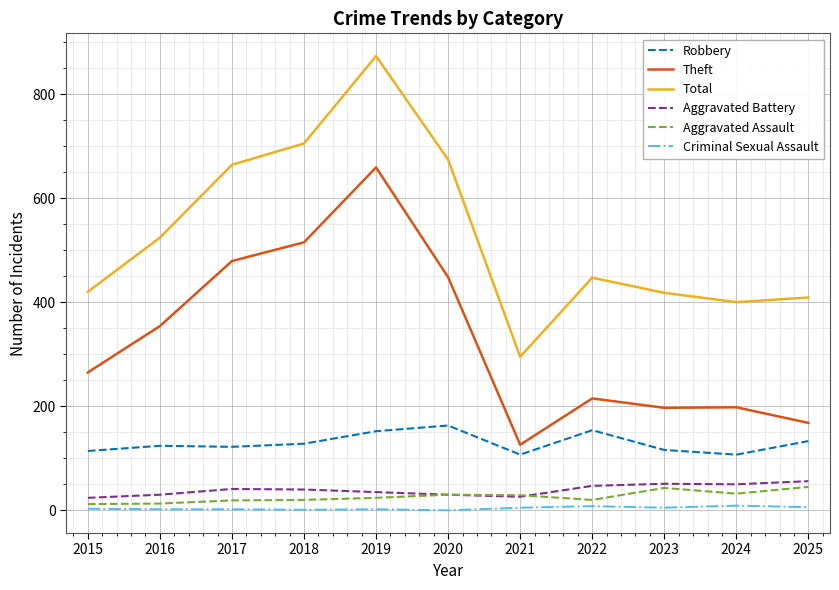

True or false: Theft has a value of 479 at 2017.

True